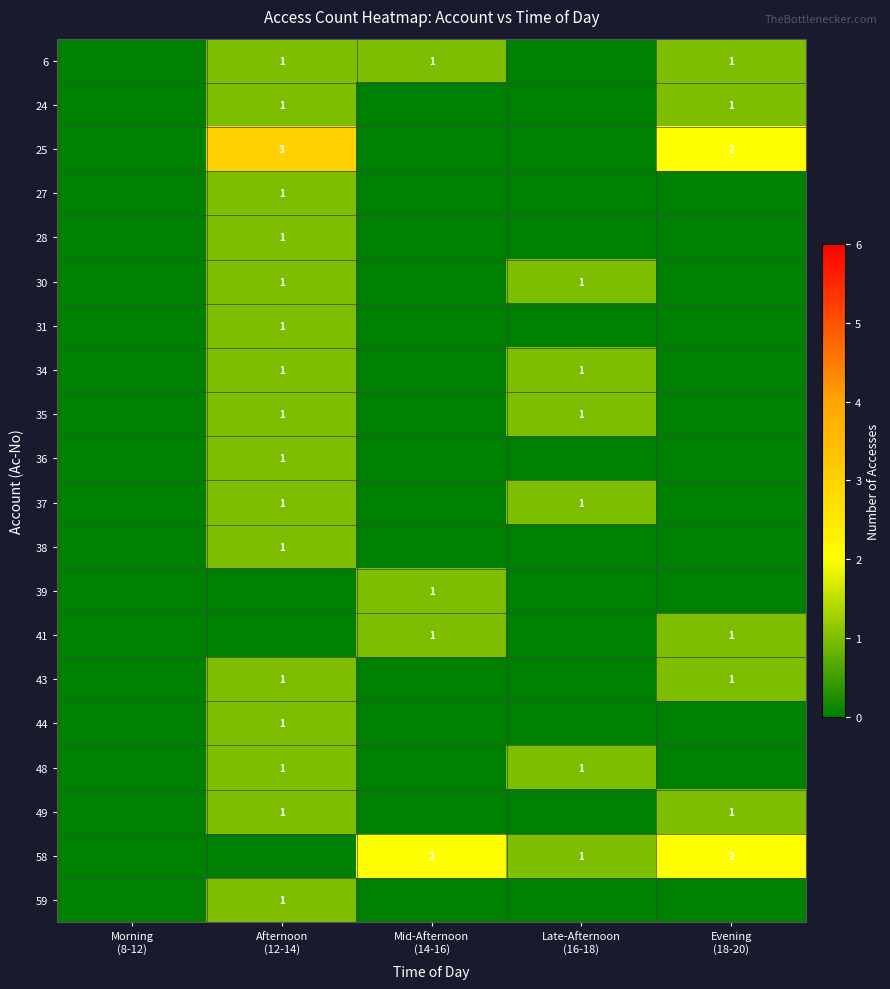

What is the difference between the 58 values at Mid-Afternoon (14-16) and Afternoon (12-14)?

2